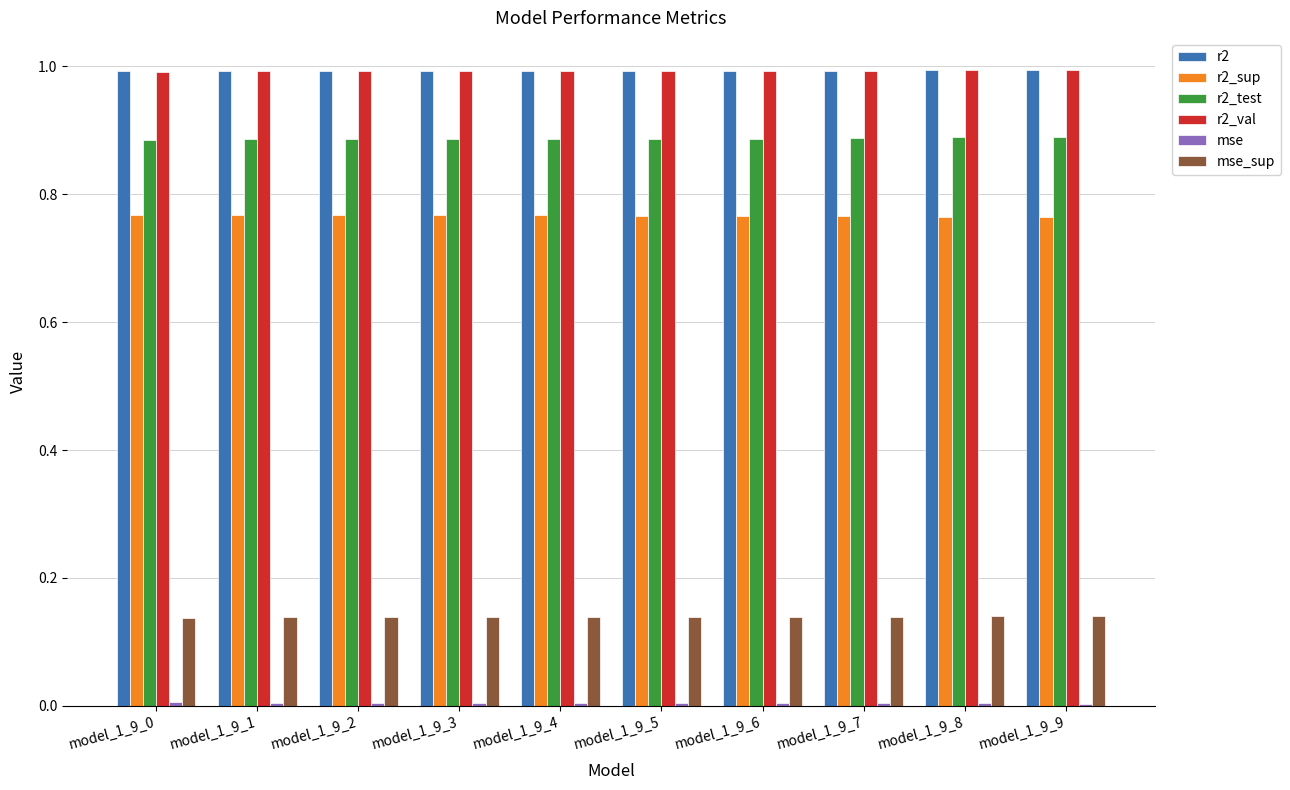

What is the greatest value displayed?

1.0